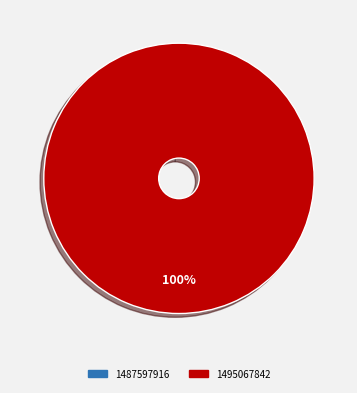

How many segments does this pie chart have?

2